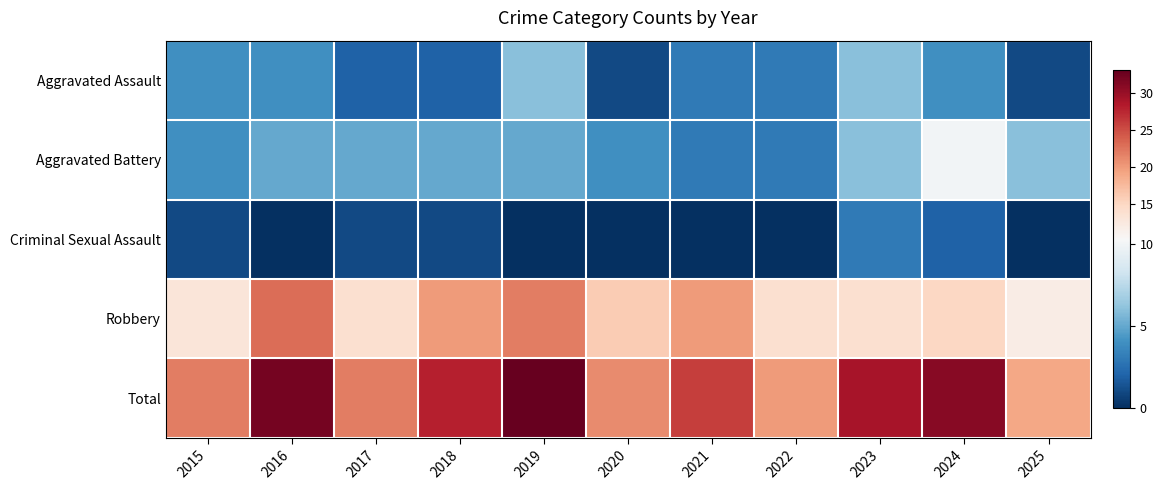

At how many categories does at least one series exceed 13?

11